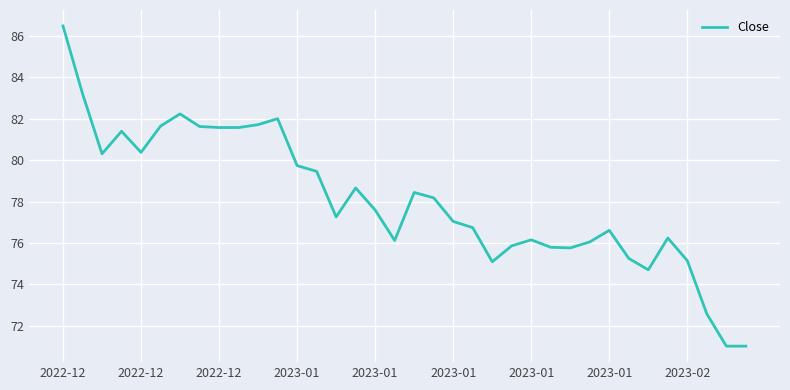

What is the average value?

78.1